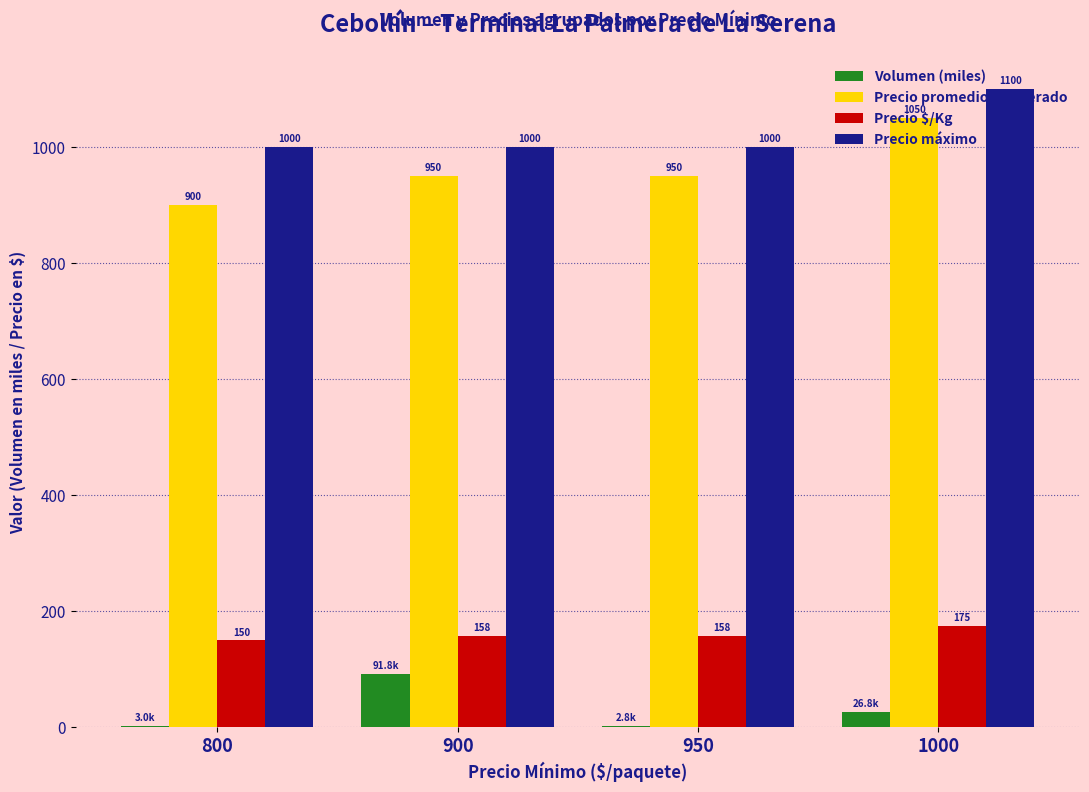

Which series has the widest spread of values?

Precio promedio ponderado